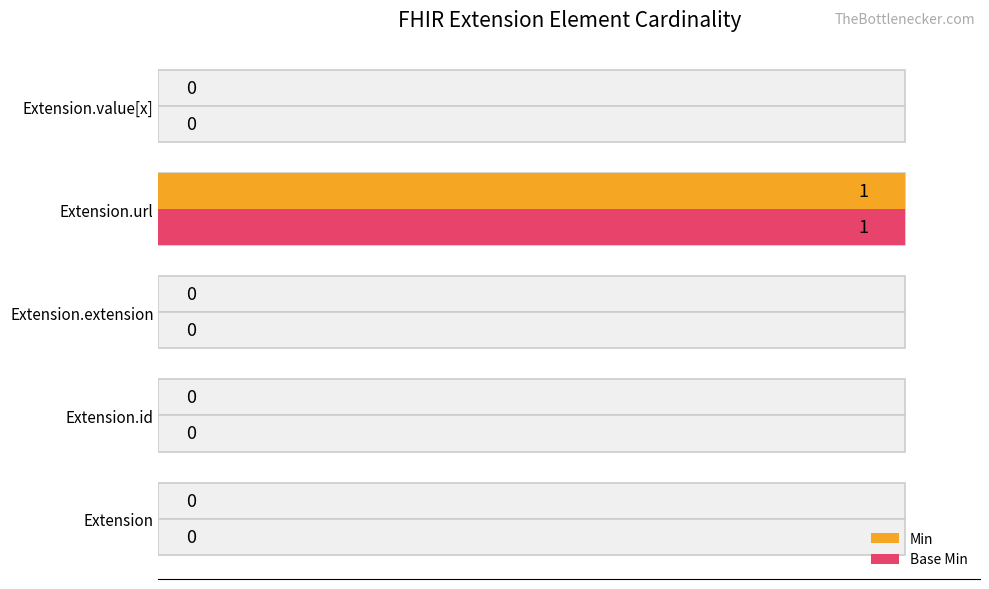

How many values in the Min series exceed 0?

1